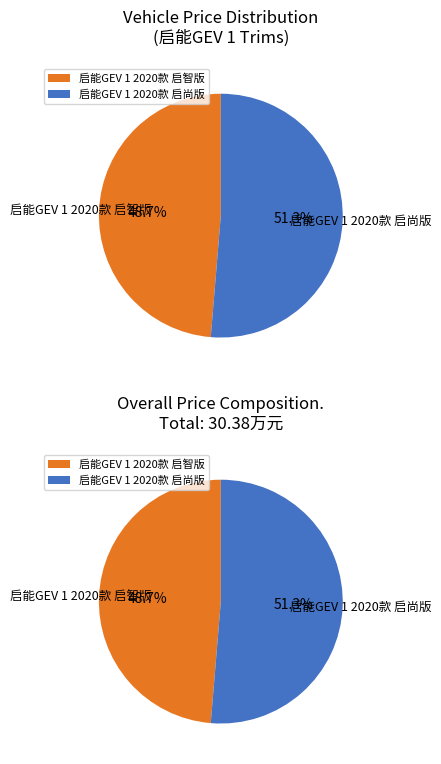

To the nearest percent, what portion does 启能GEV 1 2020款 启尚版 represent?

51%